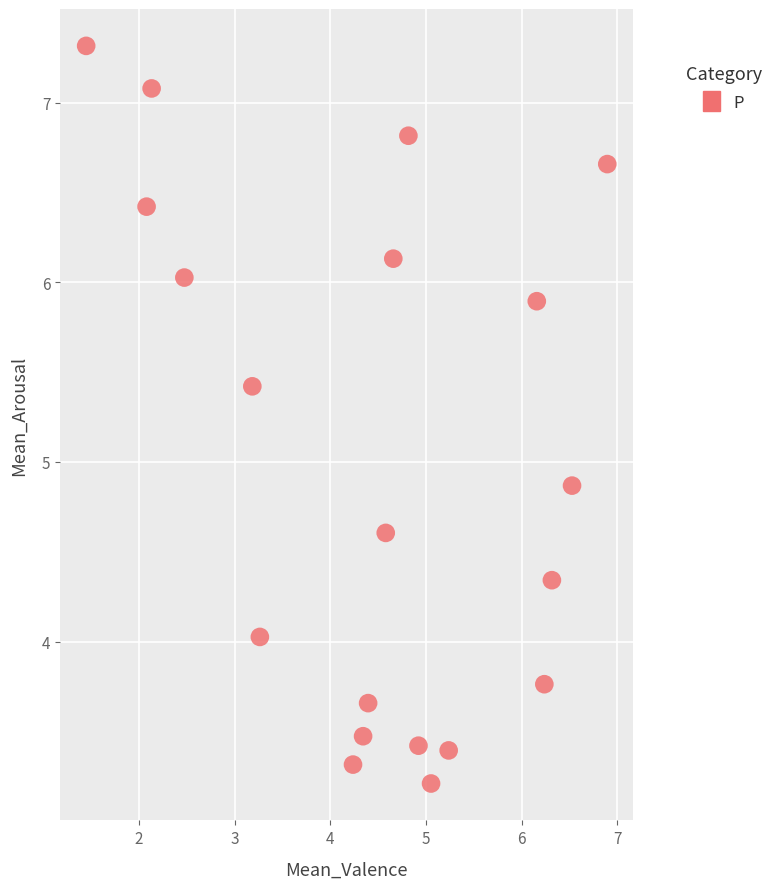

What Y value in the scatter plot is closest to 5?

4.9